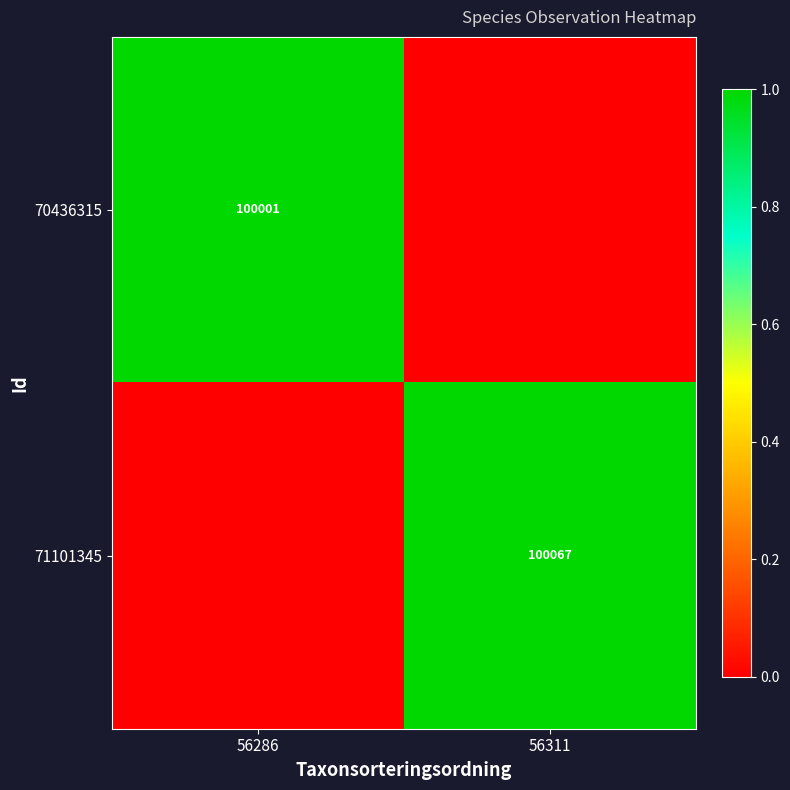

True or false: 70436315 has a value of 47514 at 56286.

False